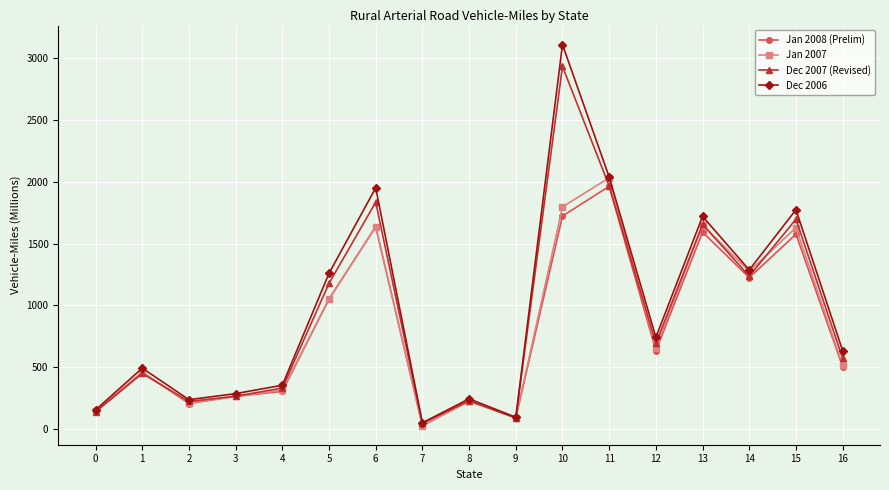

At which category is the sum across all series the highest?

10